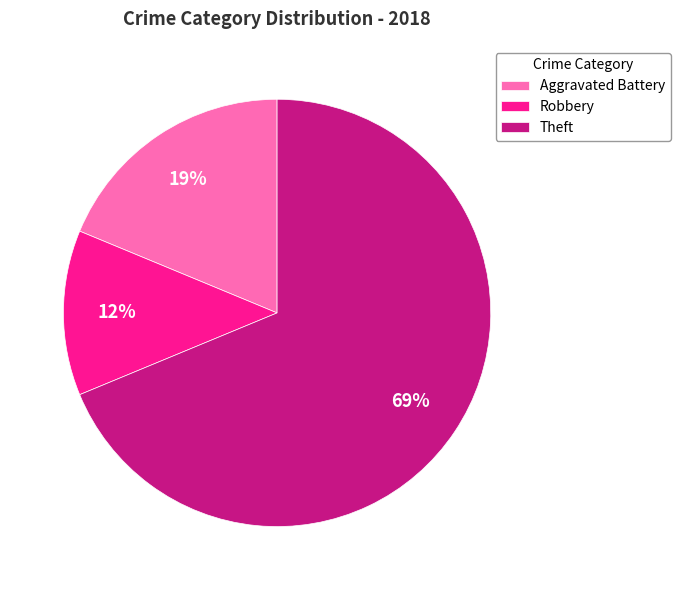

Is it true that Theft is 36% of the pie?

False